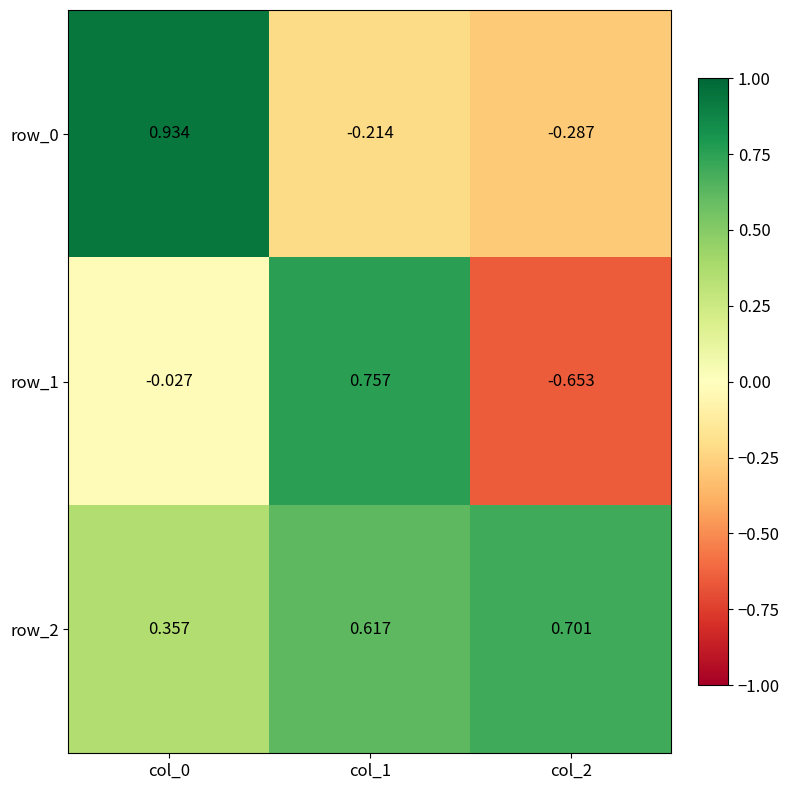

What is the difference between the row_0 values at col_1 and col_2?

0.1